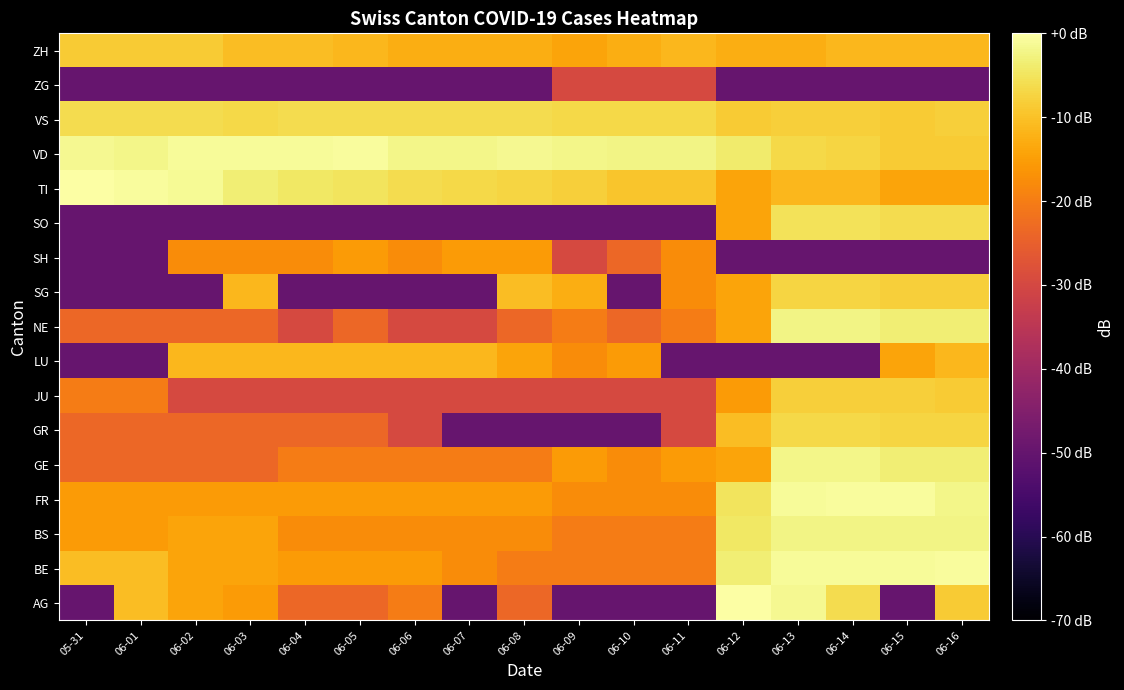

At 06-15, list the series in order from largest to smallest.

FR, BE, BS, GE, NE, SO, GR, JU, SG, VD, VS, ZH, LU, TI, AG, SH, ZG